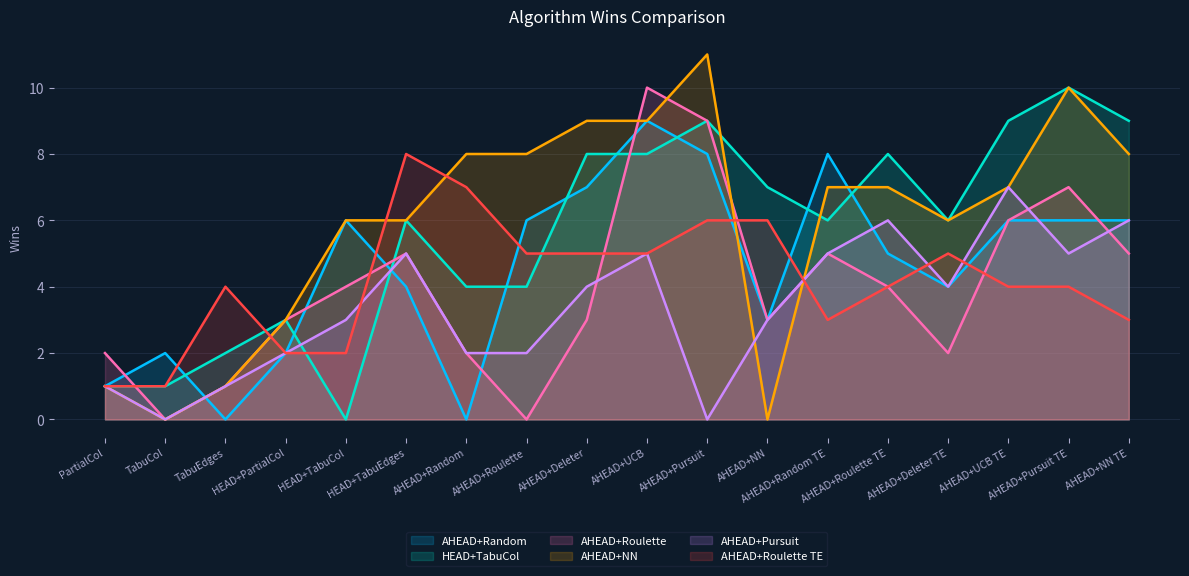

Rank the categories by AHEAD+Random value from highest to lowest.

AHEAD+UCB, AHEAD+Pursuit, AHEAD+Random TE, AHEAD+Deleter, HEAD+TabuCol, AHEAD+Roulette, AHEAD+UCB TE, AHEAD+Pursuit TE, AHEAD+NN TE, AHEAD+Roulette TE, HEAD+TabuEdges, AHEAD+Deleter TE, AHEAD+NN, TabuCol, HEAD+PartialCol, PartialCol, TabuEdges, AHEAD+Random